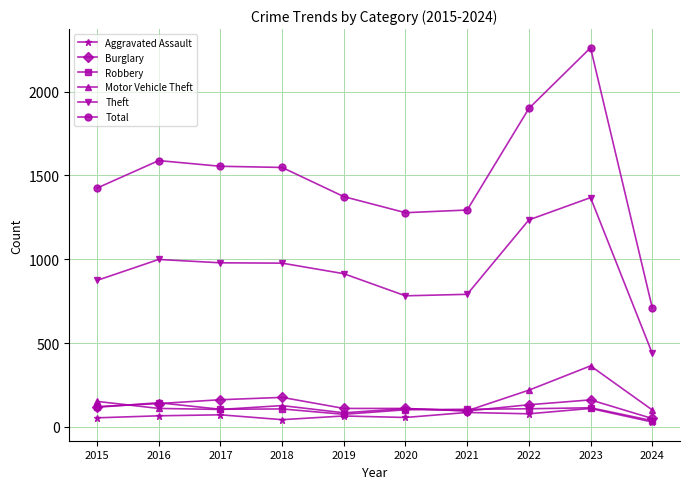

What is the difference between the second highest and second lowest values in the Motor Vehicle Theft series?

123